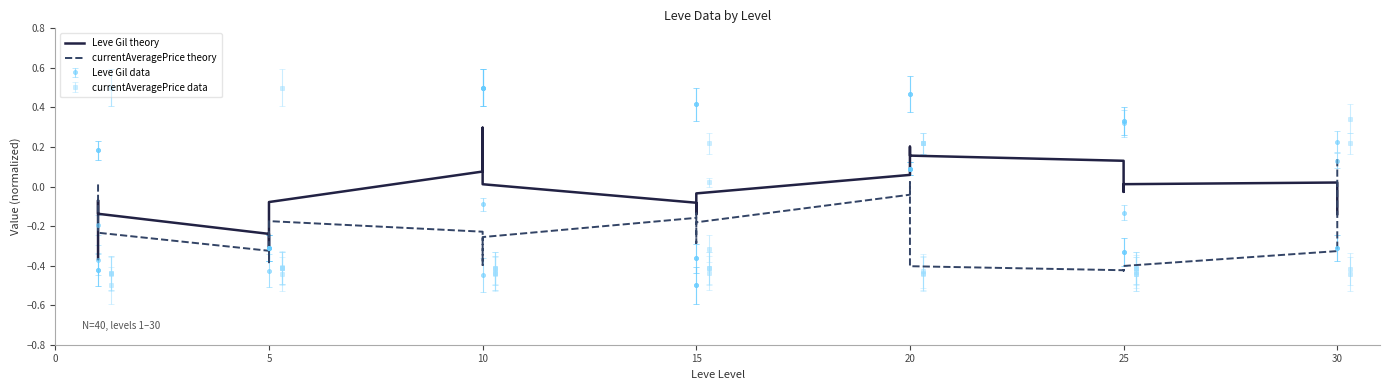

Between 5 and 15, which series saw the biggest shift?

currentAveragePrice theory